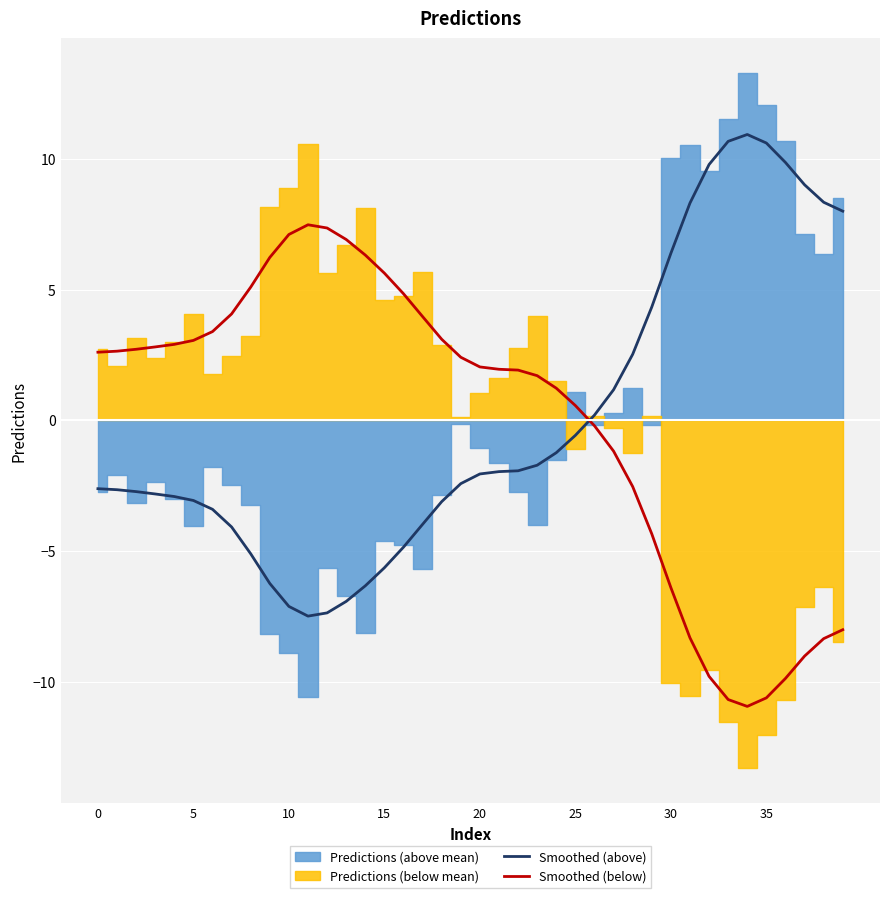

Is the value of Smoothed (above) at 26 greater than the value of Smoothed (below) at 31?

Yes